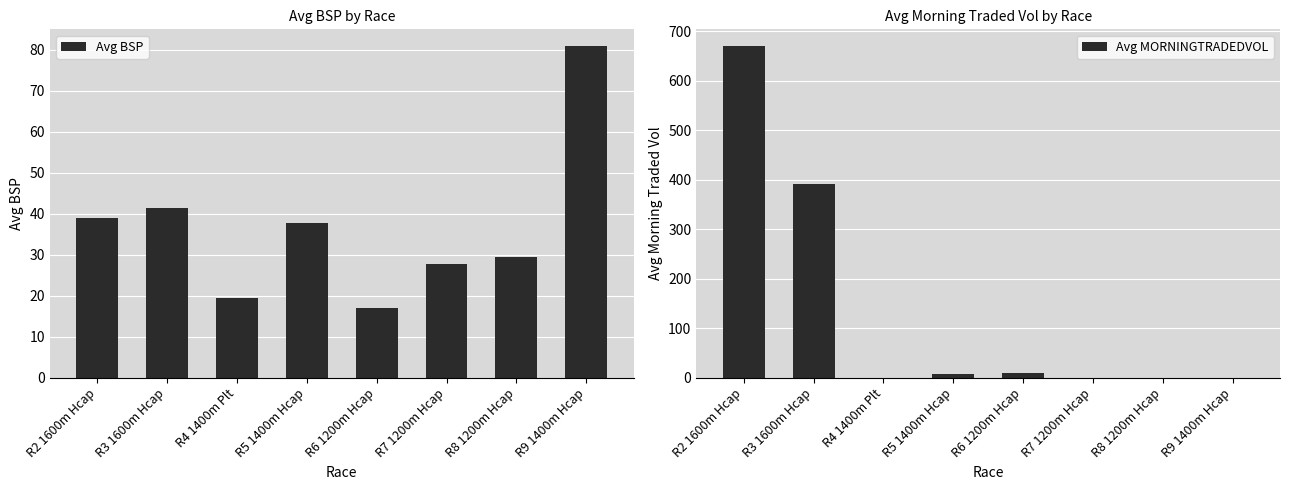

What is the label of the 3rd bar from the right?

R7 1200m Hcap